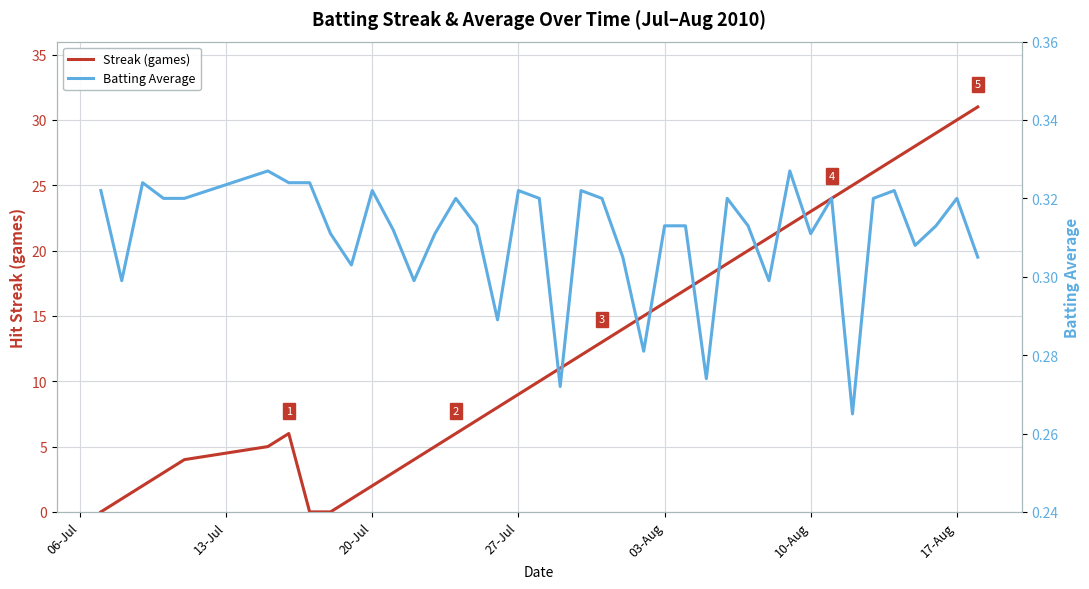

What is the difference between the second highest and minimum values in the Batting Average series?

0.1